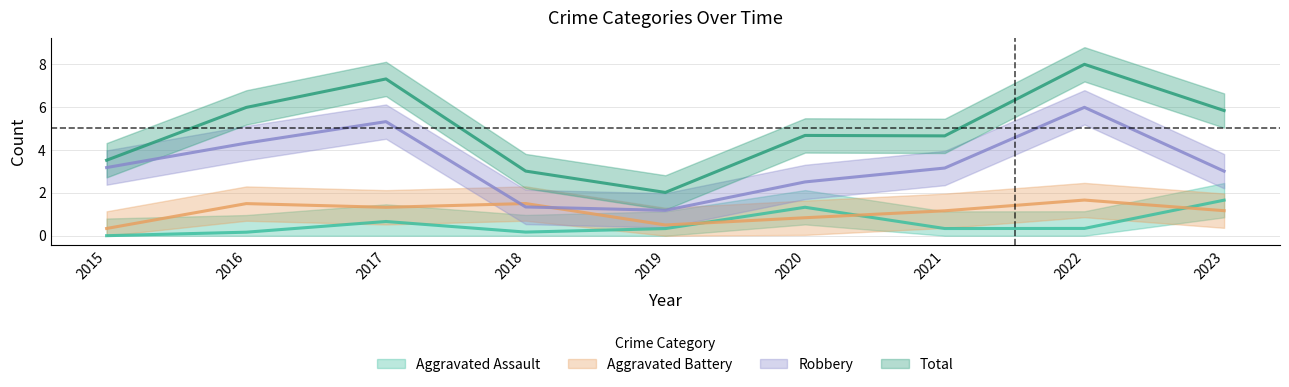

Is it true that Aggravated Assault equals 1 at 2017?

True